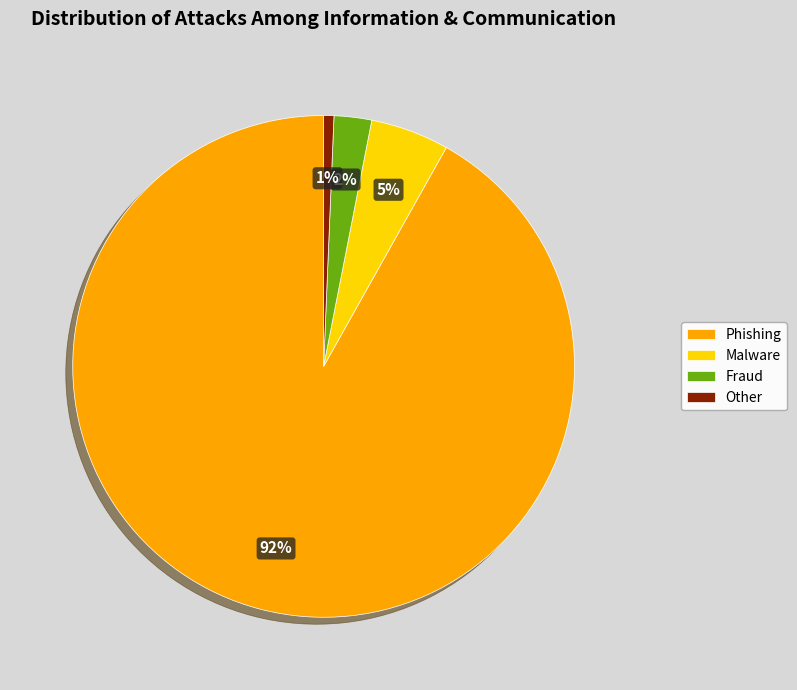

Is it true that Phishing is 99% of the pie?

False